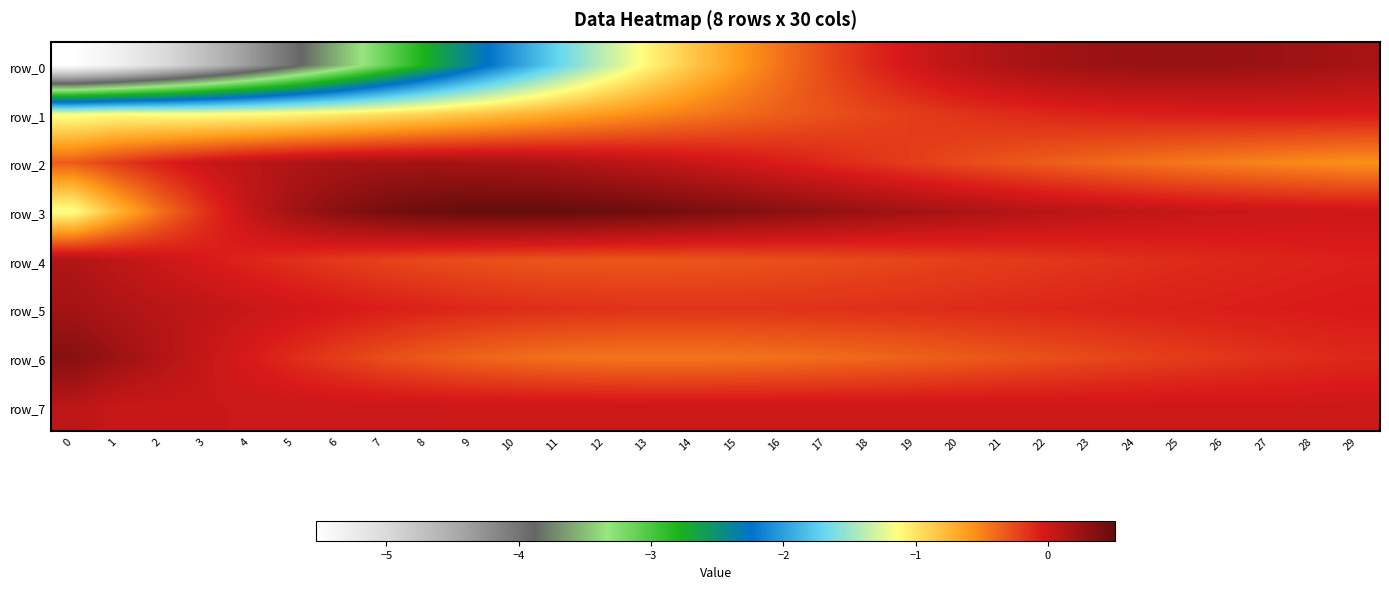

How many data points in row_6 are above 0?

4